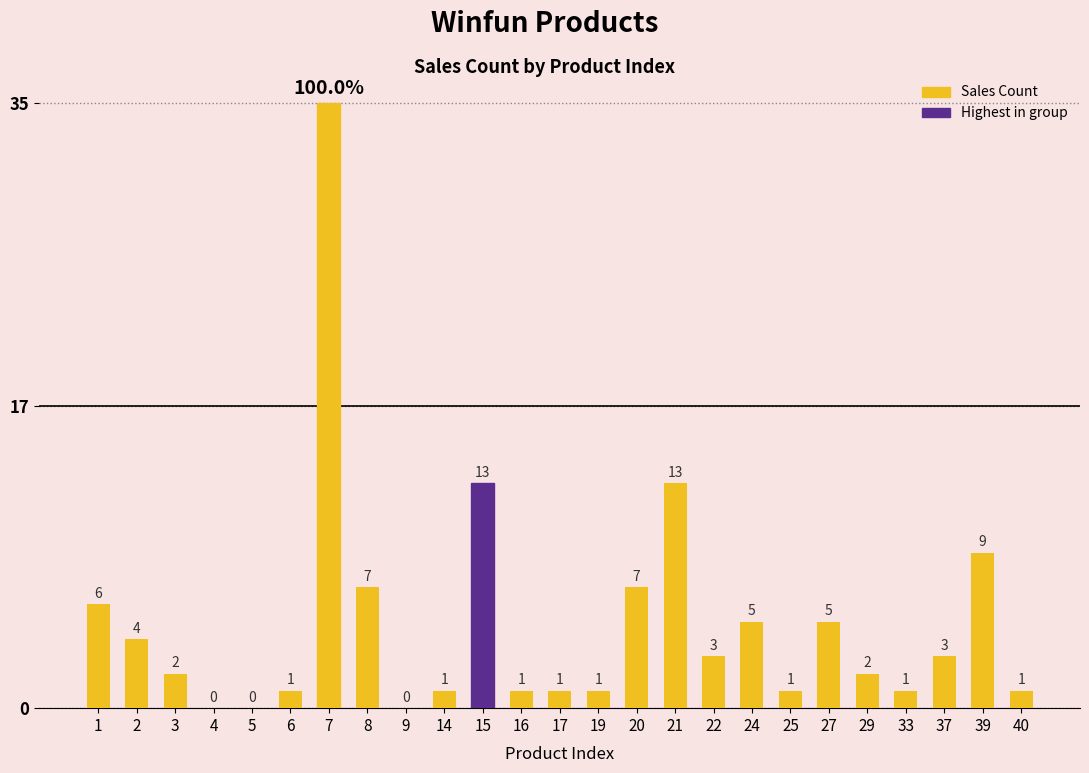

Which has a higher value, 17 or 14?

17